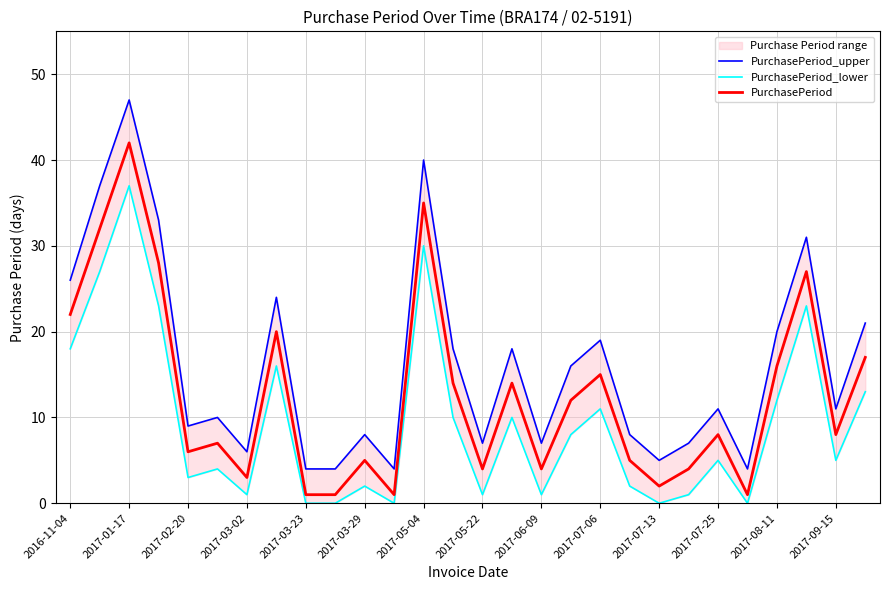

What is the difference between the maximum and minimum values in the PurchasePeriod series?

41